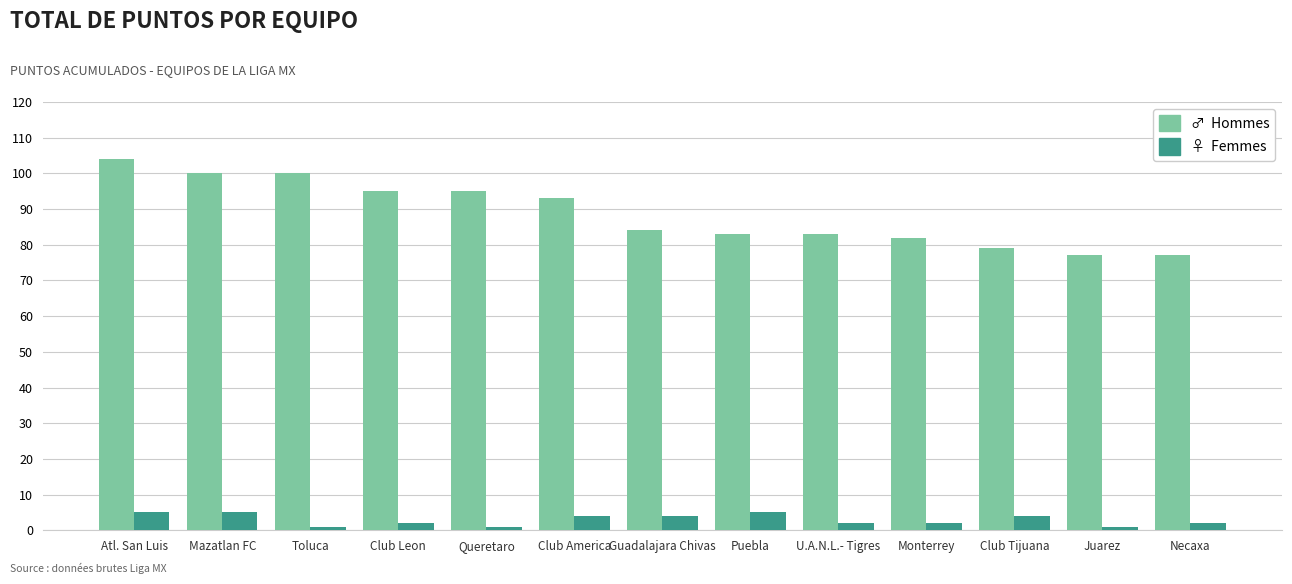

How many bars are there in total?

26